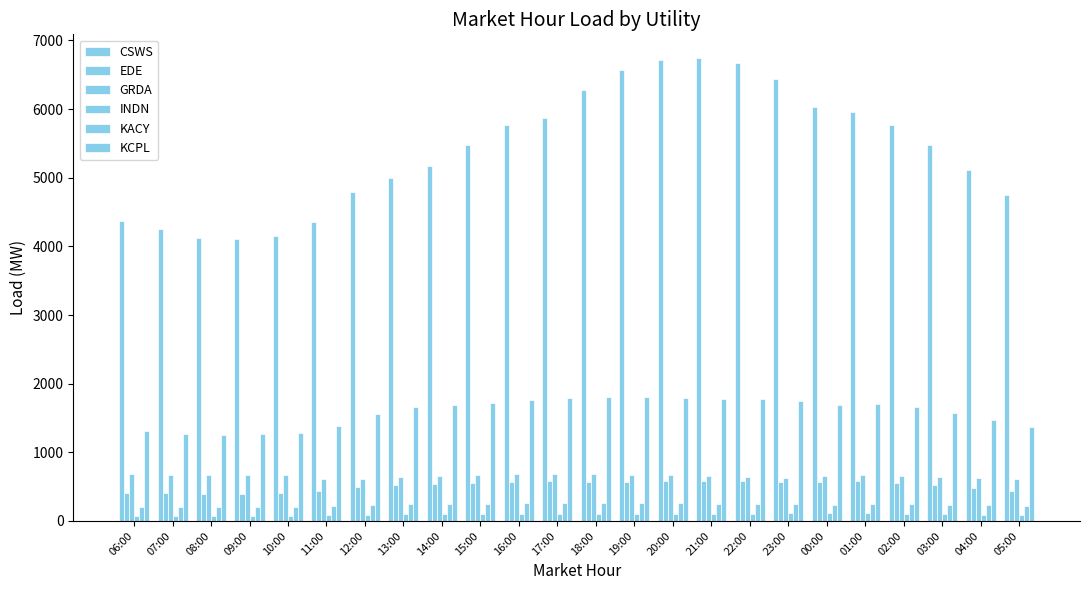

Rank the series by their maximum value, from highest to lowest.

CSWS, KCPL, GRDA, EDE, KACY, INDN